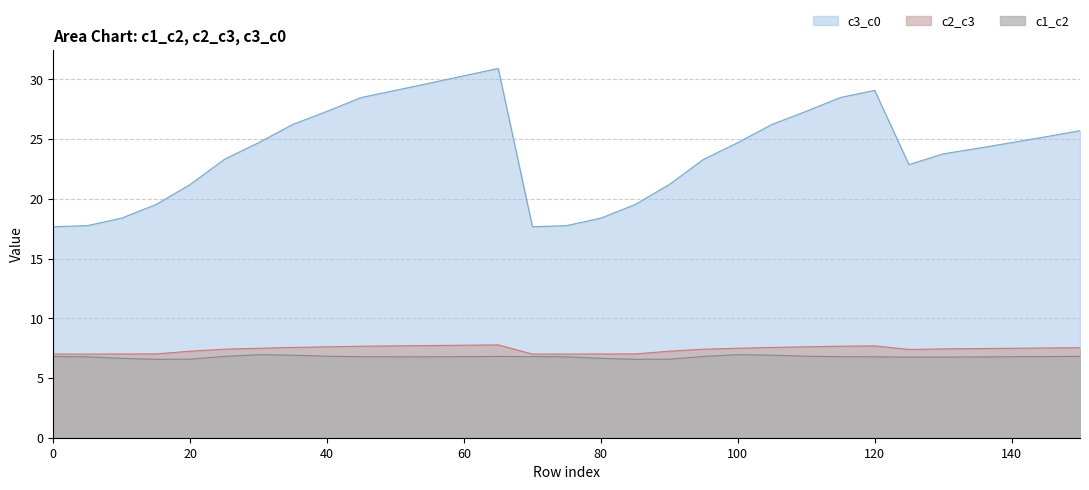

Reading left to right, list all the values displayed in this chart.

c1_c2: 0=6.8	5=6.8	10=6.6	15=6.6	20=6.6	25=6.8	30=7.0	35=6.9	40=6.8	45=6.8	50=6.8	55=6.8	60=6.8	65=6.8	70=6.8	75=6.8	80=6.6	85=6.6	90=6.6	95=6.8	100=7.0	105=6.9	110=6.8	115=6.8	120=6.8	125=6.7	130=6.8	135=6.8	140=6.8	145=6.8	150=6.8
c2_c3: 0=7.0	5=7.0	10=7.0	15=7.0	20=7.2	25=7.4	30=7.5	35=7.6	40=7.6	45=7.7	50=7.7	55=7.7	60=7.7	65=7.8	70=7.0	75=7.0	80=7.0	85=7.0	90=7.2	95=7.4	100=7.5	105=7.6	110=7.6	115=7.7	120=7.7	125=7.4	130=7.4	135=7.5	140=7.5	145=7.5	150=7.5
c3_c0: 0=17.7	5=17.8	10=18.4	15=19.5	20=21.2	25=23.3	30=24.7	35=26.2	40=27.3	45=28.5	50=29.1	55=29.7	60=30.3	65=30.9	70=17.7	75=17.8	80=18.4	85=19.5	90=21.2	95=23.3	100=24.7	105=26.2	110=27.3	115=28.5	120=29.1	125=22.9	130=23.8	135=24.2	140=24.7	145=25.2	150=25.7